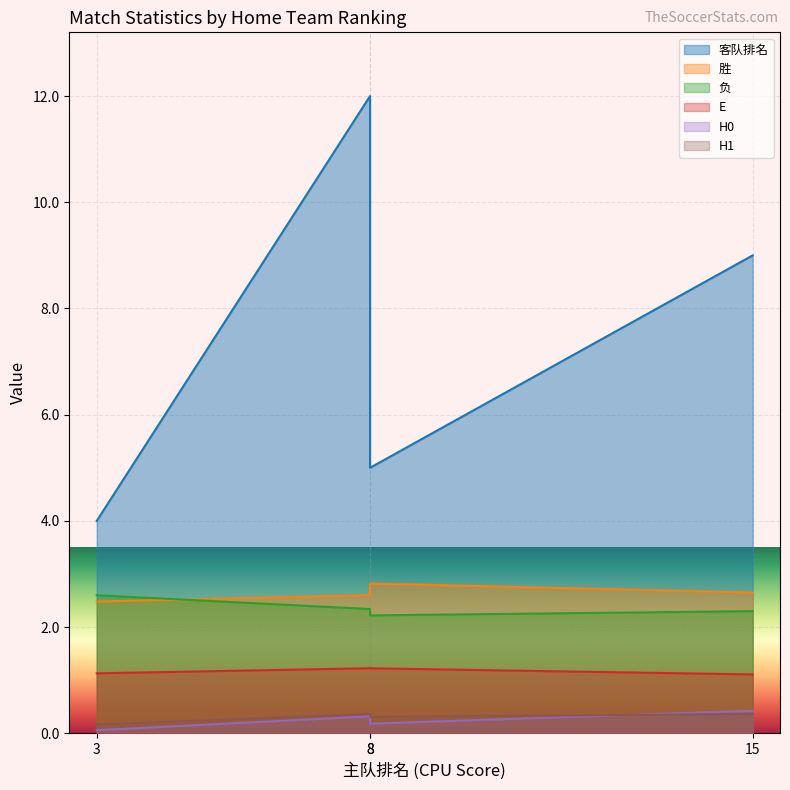

Reading left to right, extract all data points from this chart.

客队排名: 3=4.0	15=9.0	8=12.0	8=5.0
胜: 3=2.5	15=2.6	8=2.6	8=2.8
负: 3=2.6	15=2.3	8=2.3	8=2.2
E: 3=1.1	15=1.1	8=1.2	8=1.2
H0: 3=0.1	15=0.4	8=0.3	8=0.2
H1: 3=0.2	15=0.4	8=0.4	8=0.3